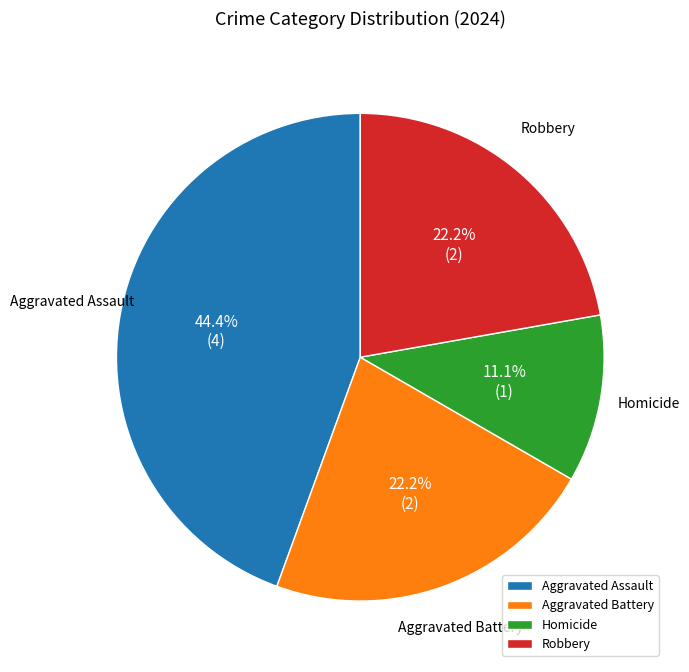

To the nearest percent, what portion does Aggravated Assault represent?

44%